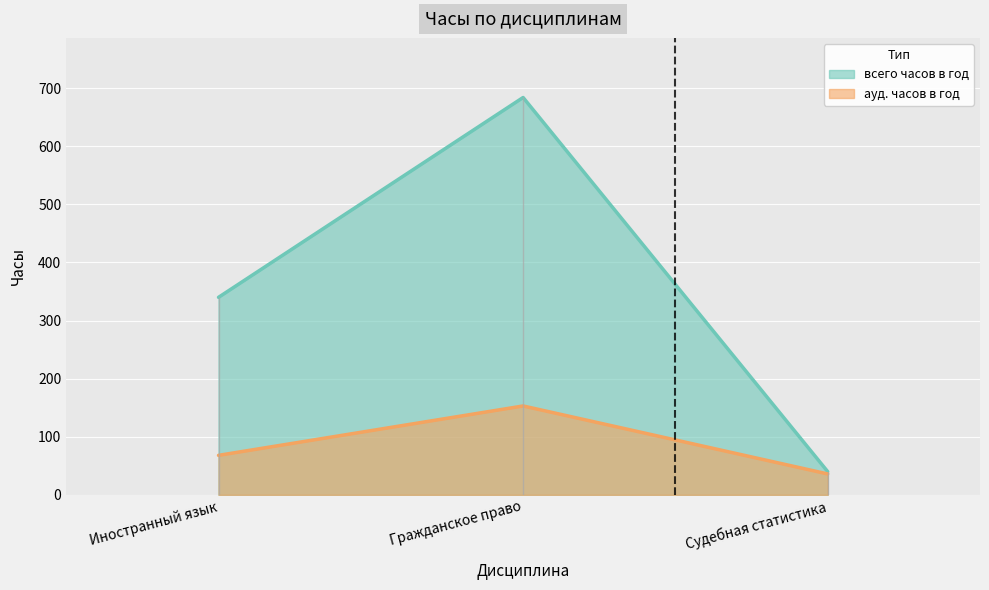

How many всего часов в год values are between 40 and 684?

3